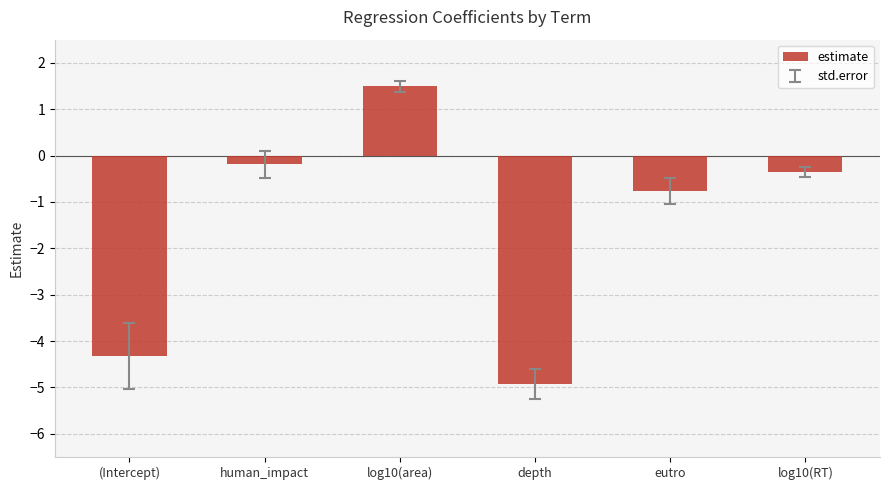

The chart shows a value of -0.4 at eutro. True or false?

False